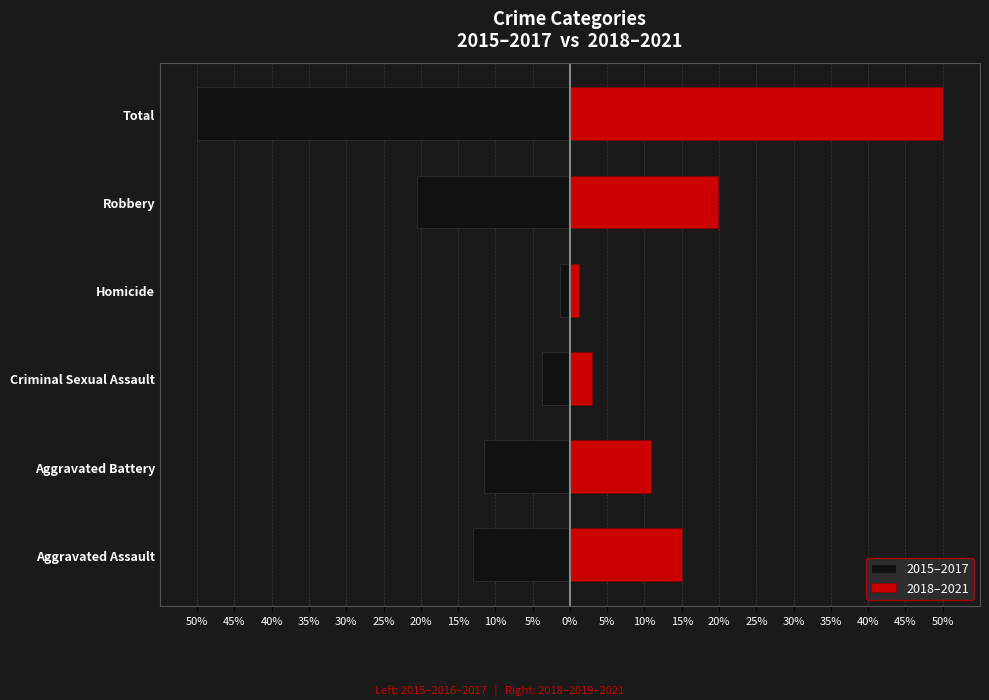

Count the number of categories in the chart.

6